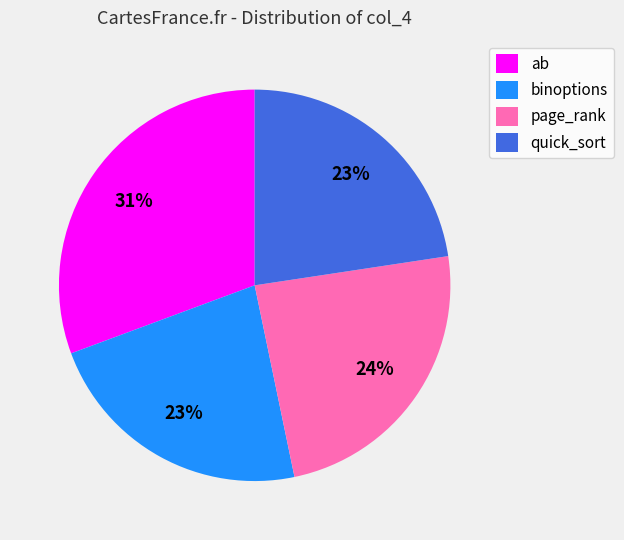

True or false: ab accounts for 31% of the total.

True